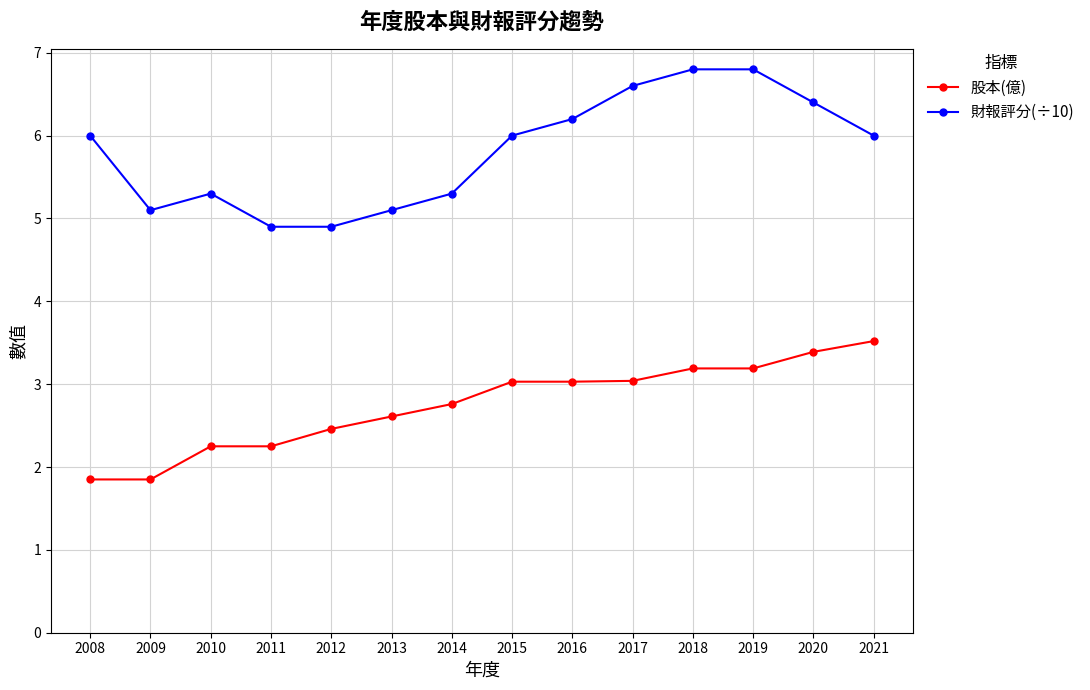

What is the value of the 財報評分(÷10) point at the 6th from the left?

5.1